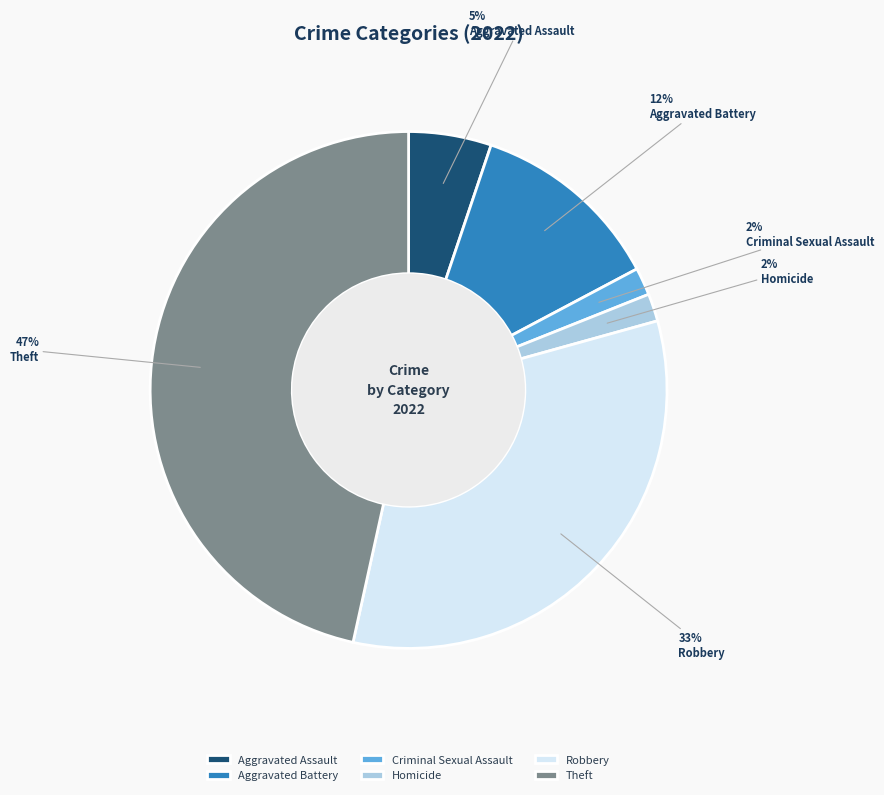

Is it true that Aggravated Assault is 5% of the pie?

True